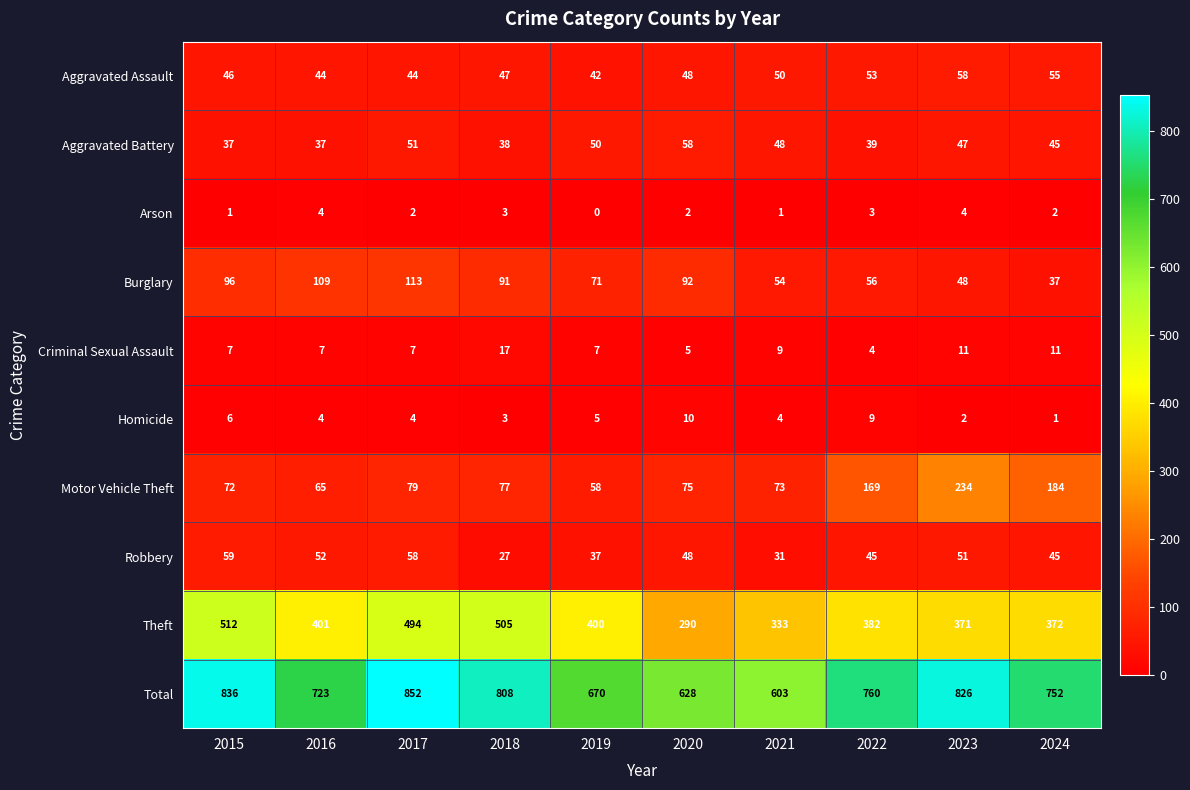

Rank the categories by Total value from highest to lowest.

2017, 2015, 2023, 2018, 2022, 2024, 2016, 2019, 2020, 2021